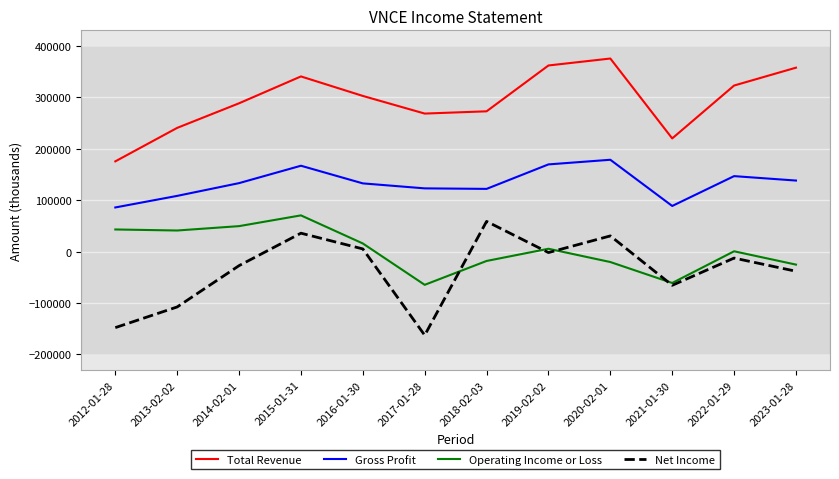

At which label does Total Revenue first exceed 302500?

2015-01-31